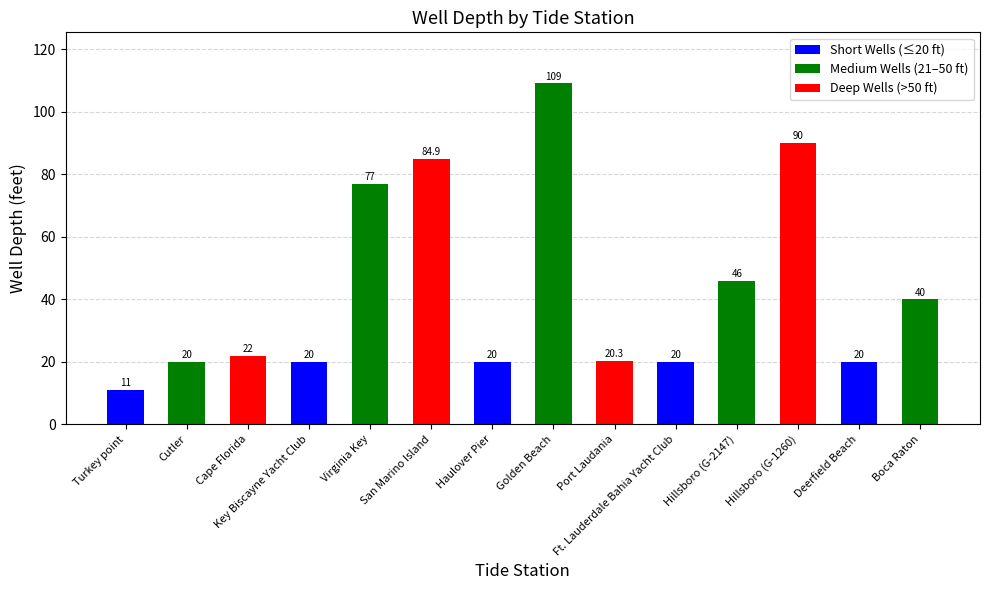

What is the difference between the maximum and minimum values?

98.0